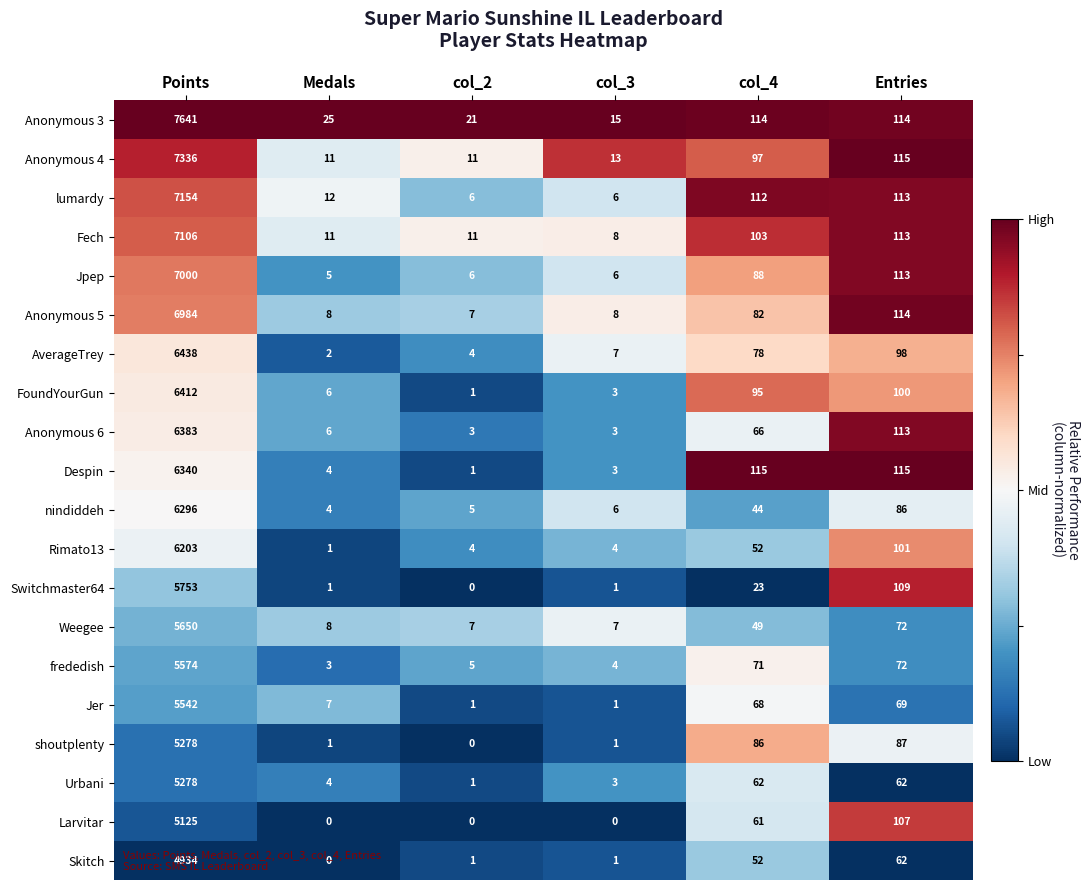

The Anonymous 3 series shows 15 at col_3. True or false?

True